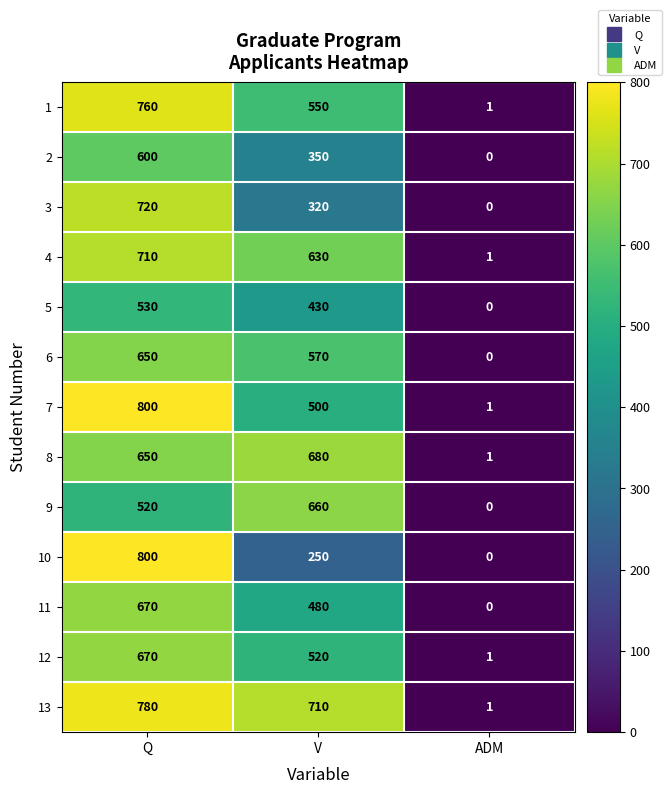

The value of 5 at ADM is 0. True or false?

True